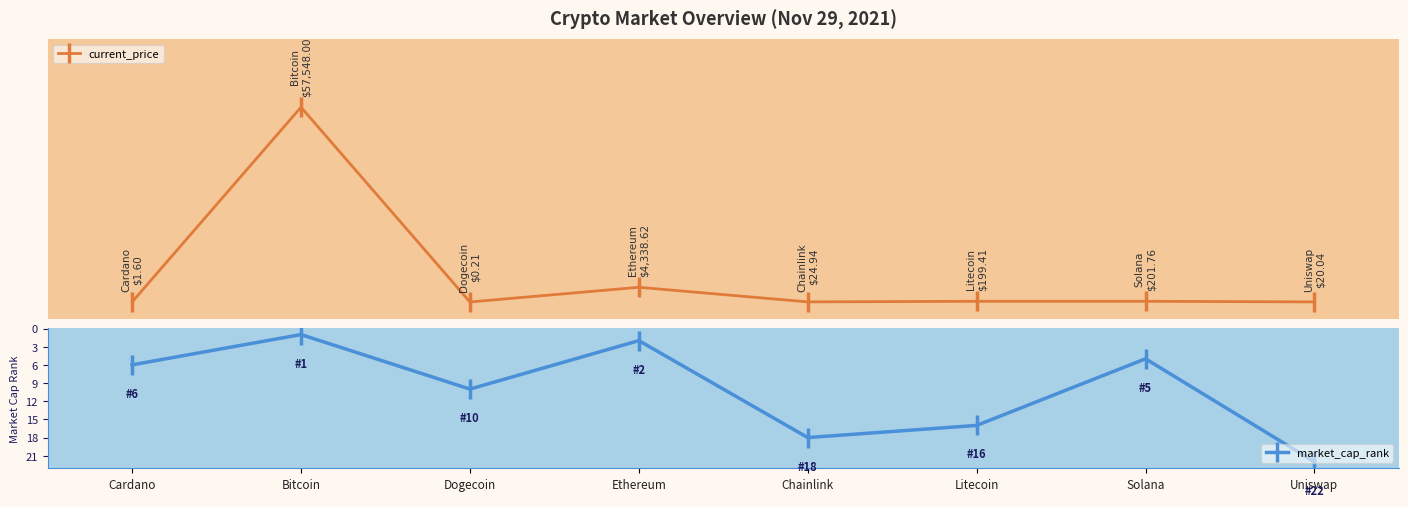

What is the difference between the second highest and second lowest values in the current_price series?

4337.0